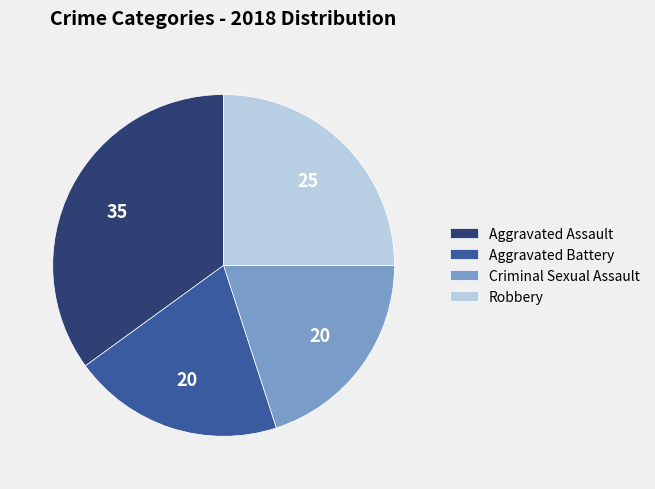

Does any single category account for the majority?

No